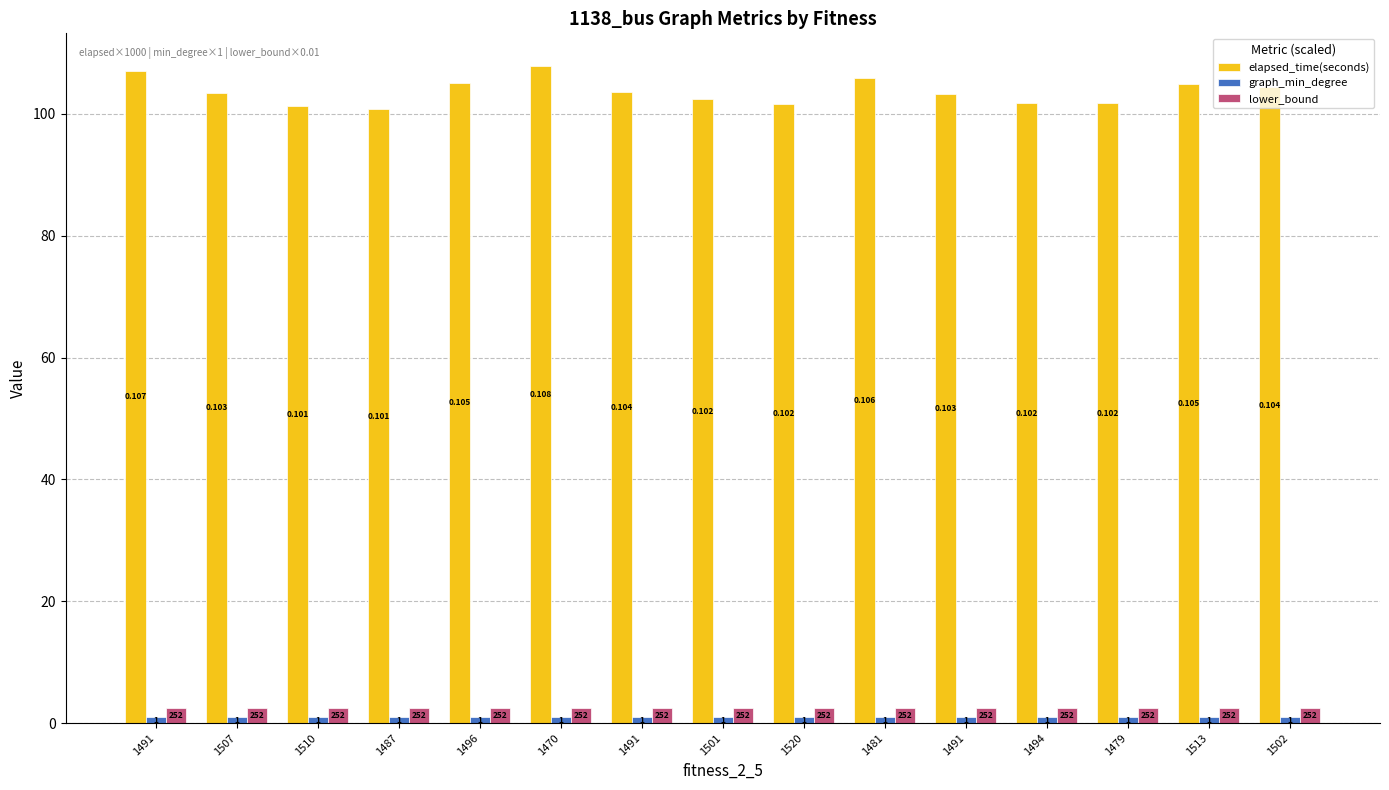

Does the chart contain stacked bars?

No